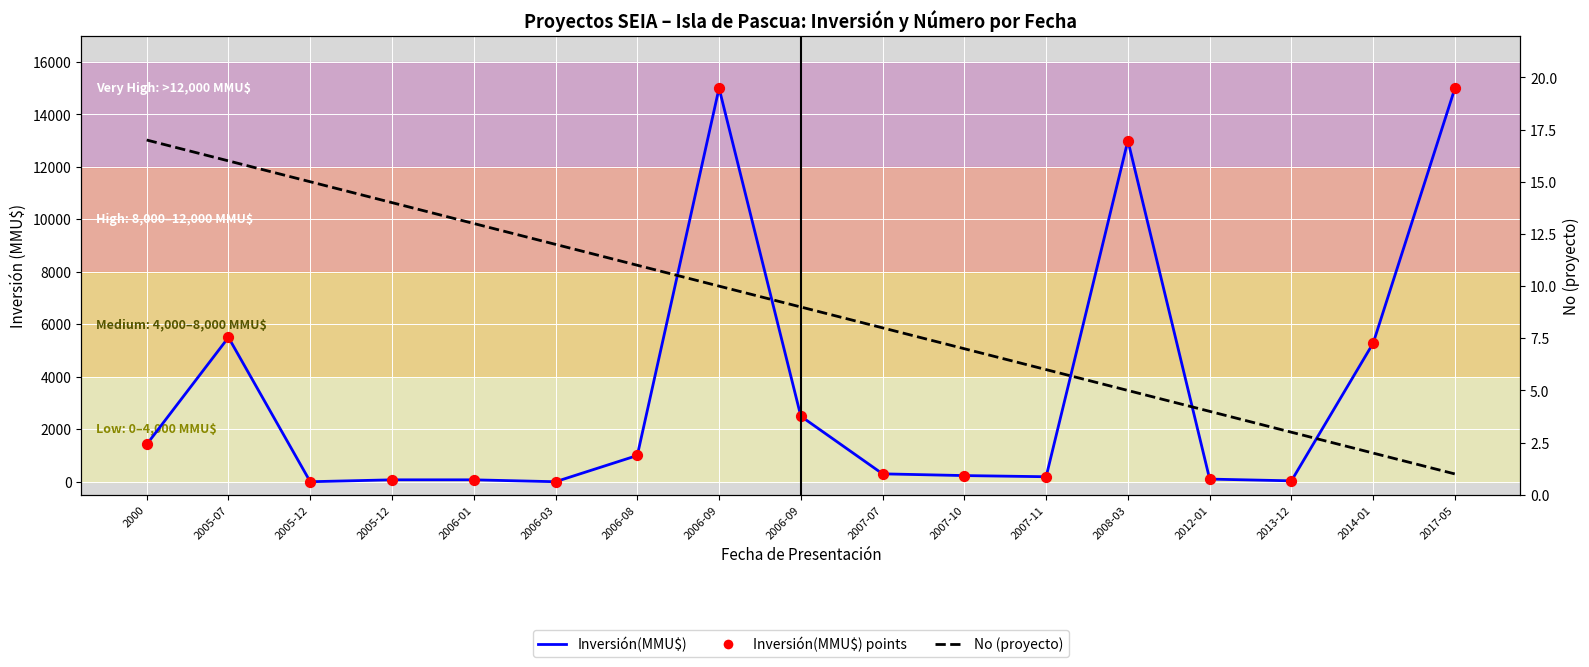

Which series has the widest spread of Y values?

Inversión(MMU$)